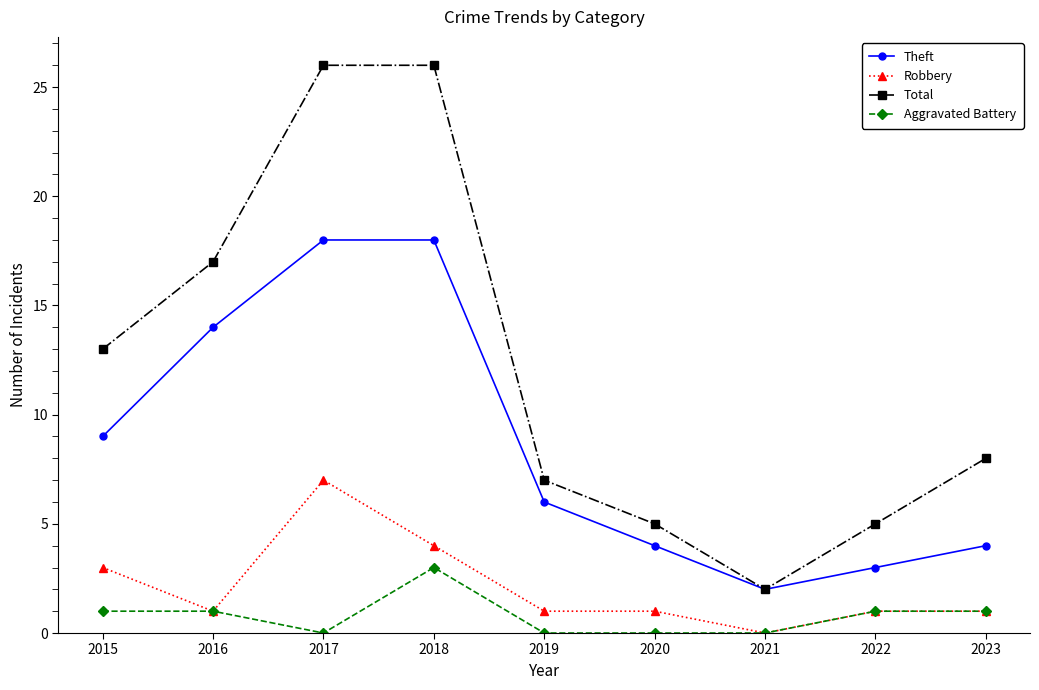

Which series has the largest range (max minus min)?

Total